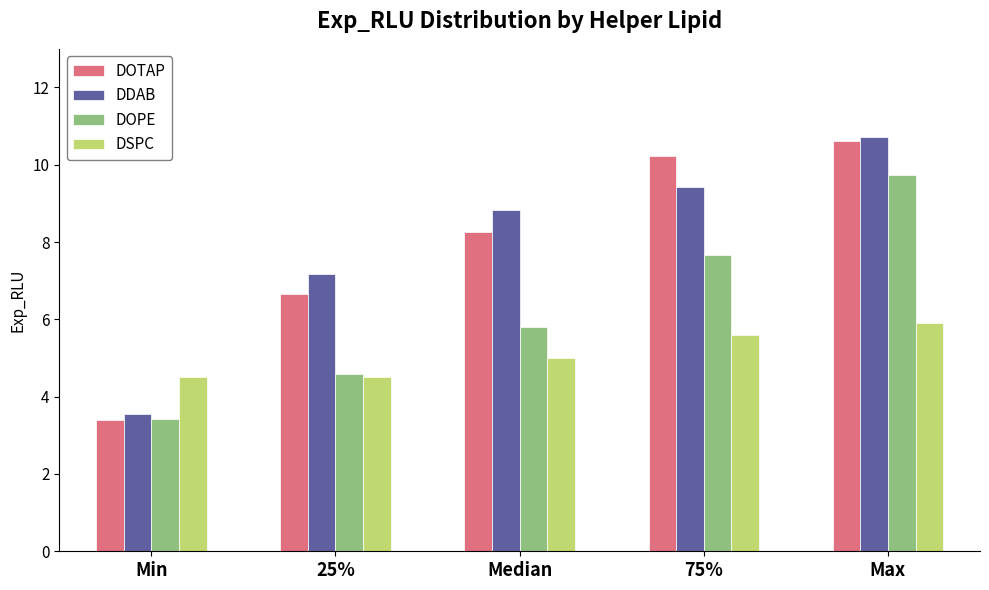

Reading right to left, what are all the values shown in this chart?

DOTAP: 10.6	10.2	8.3	6.7	3.4
DDAB: 10.7	9.4	8.8	7.2	3.5
DOPE: 9.7	7.7	5.8	4.6	3.4
DSPC: 5.9	5.6	5.0	4.5	4.5